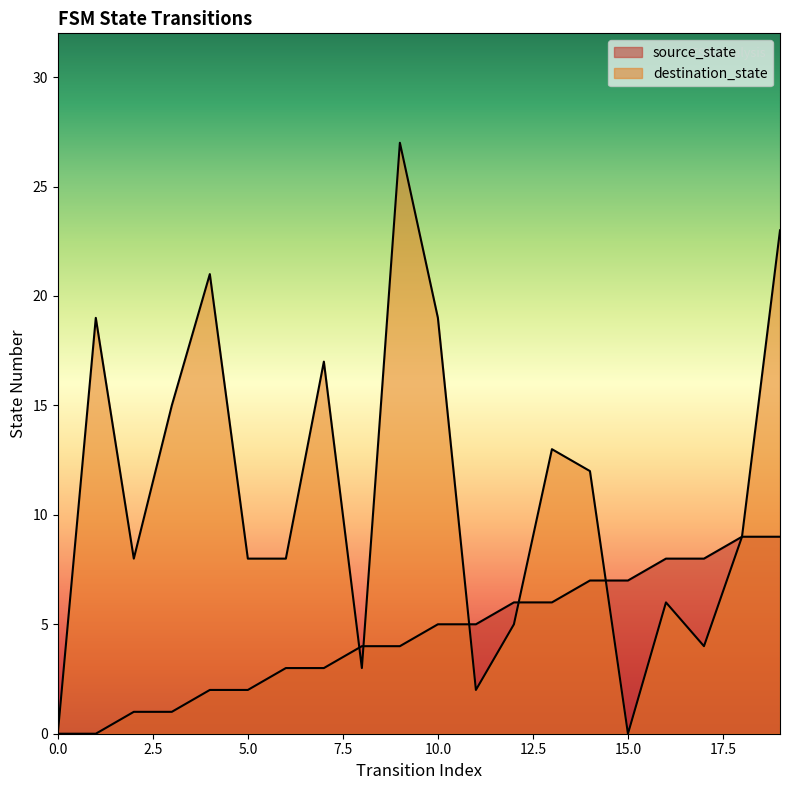

Which series has the widest spread of values?

destination_state